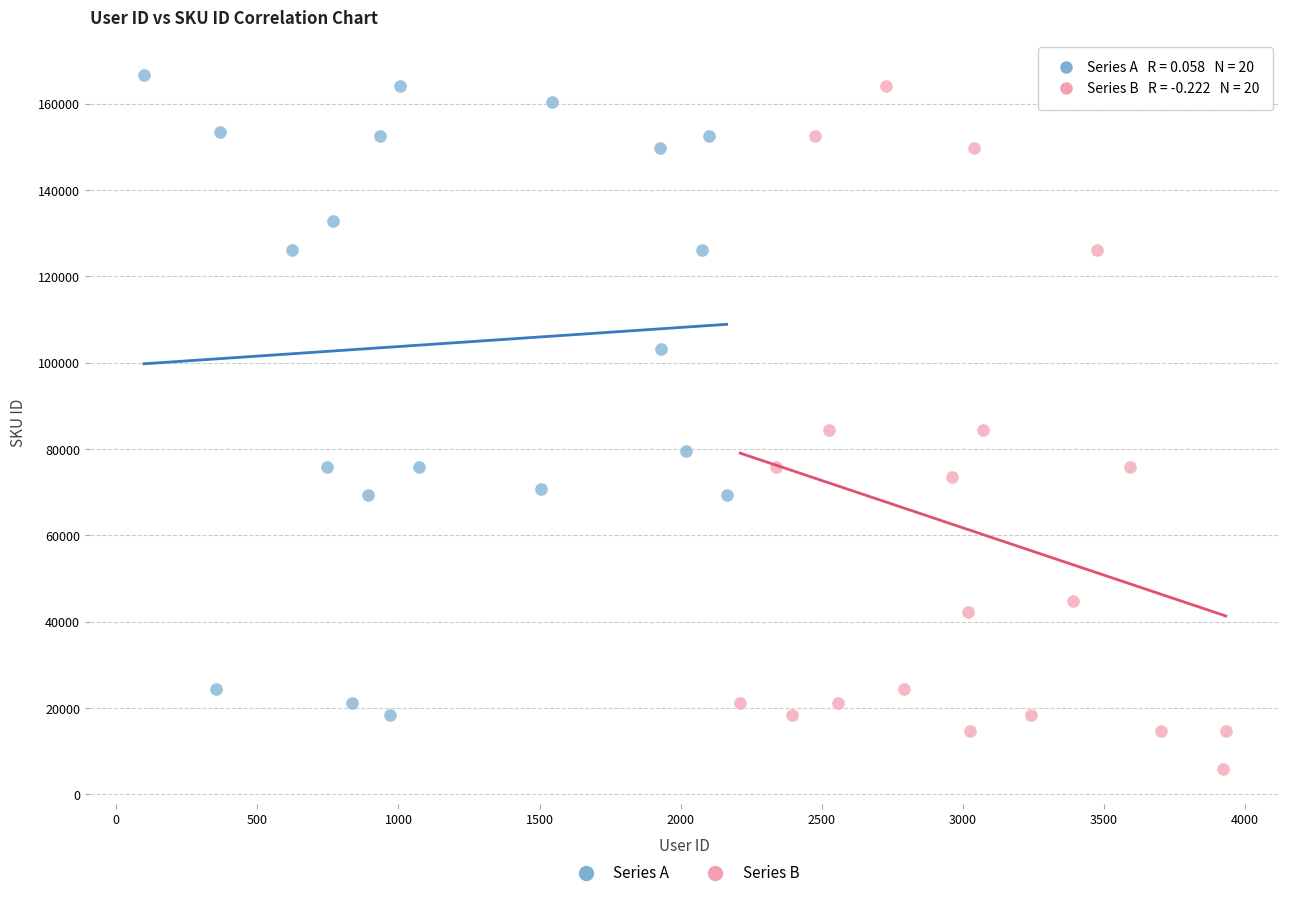

Which series reaches the minimum Y coordinate?

Series B